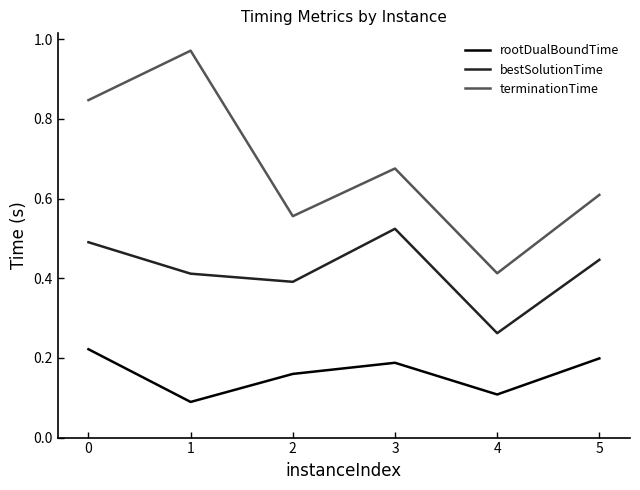

At which category does rootDualBoundTime reach its first local peak?

3